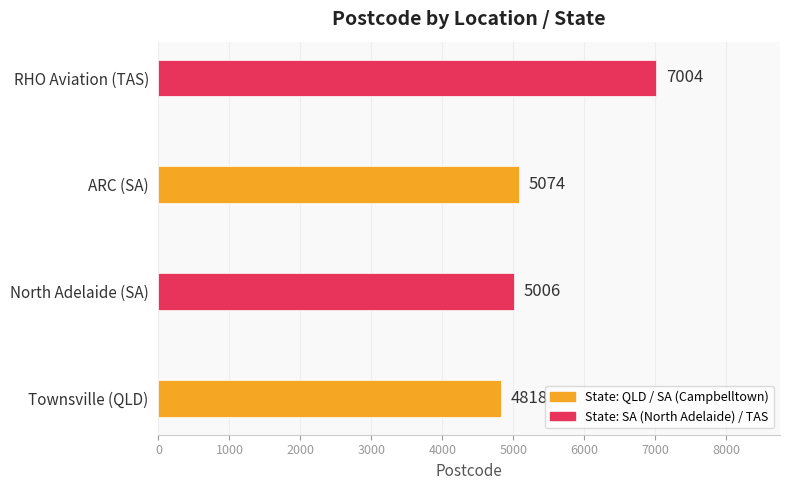

List the labels in order of value, largest first.

RHO Aviation (TAS), ARC (SA), North Adelaide (SA), Townsville (QLD)